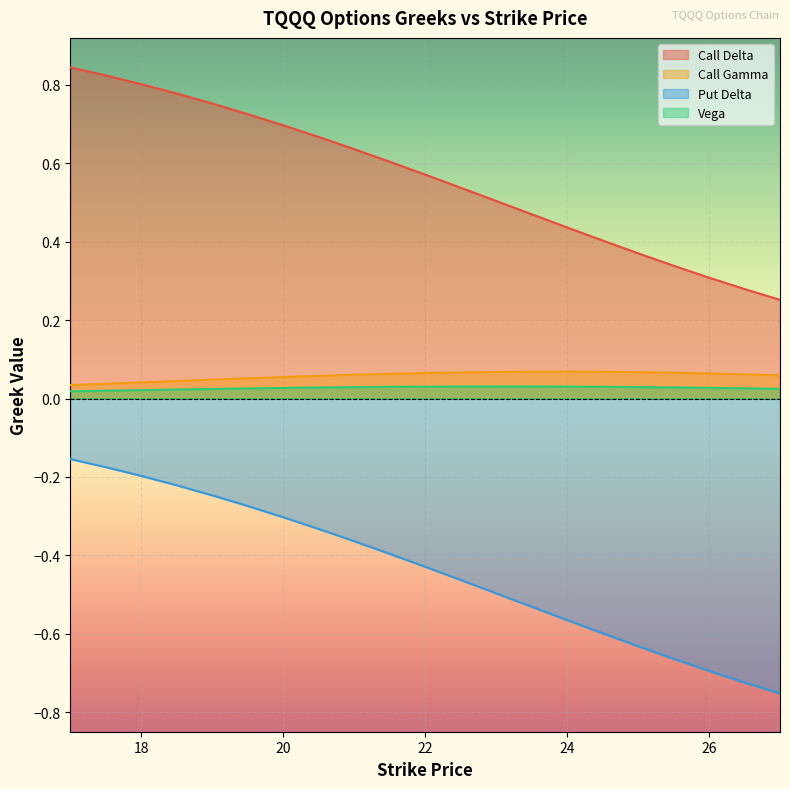

Which category has the highest value across all series?

17.0